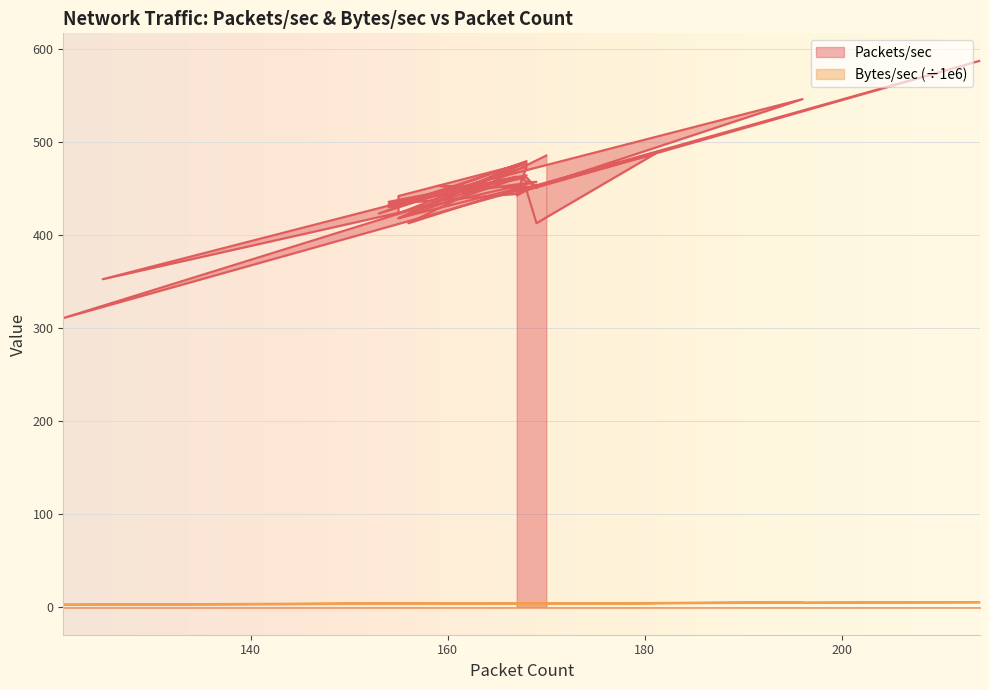

What is the sum of all Bytes/sec (÷1e6) values?

169.2